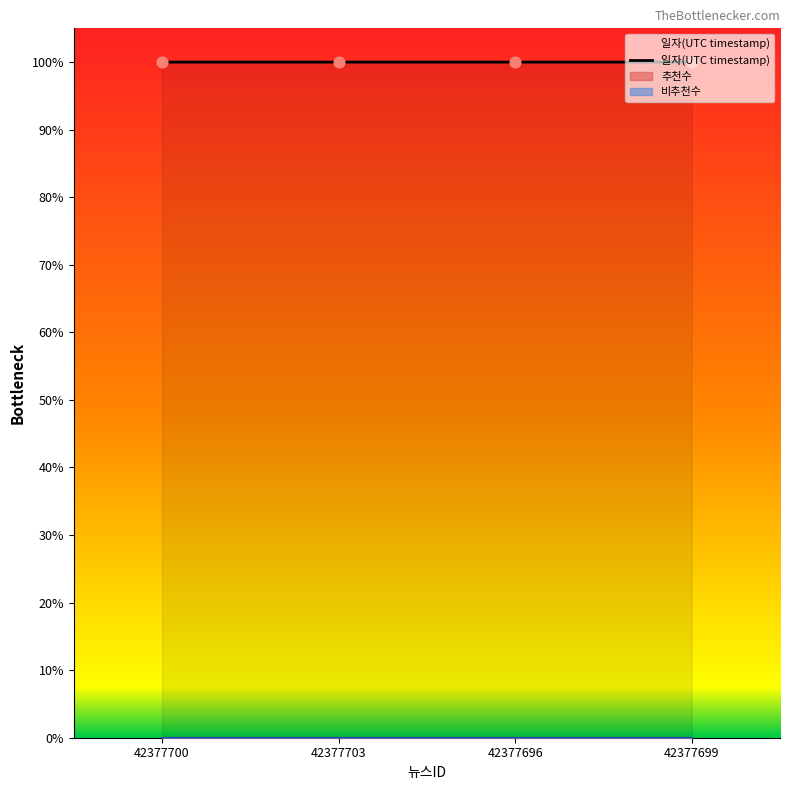

Approximately how many times larger is the value at 42377700 compared to 42377699?

1.0